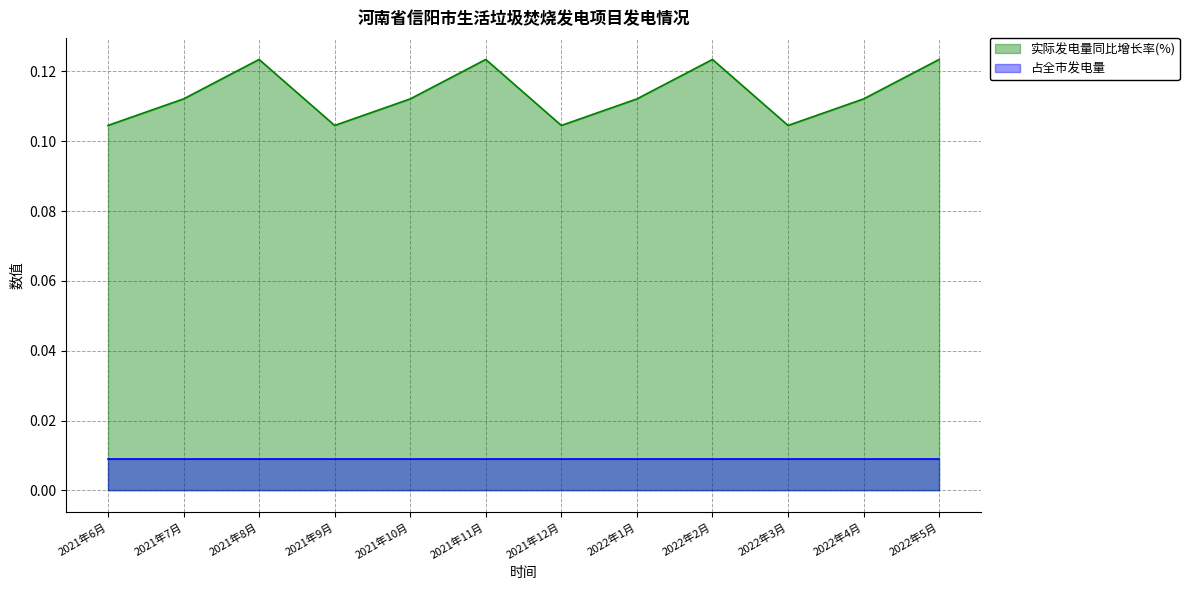

List the labels in order of value, smallest first.

2021年6月, 2021年9月, 2021年12月, 2022年3月, 2021年7月, 2021年10月, 2022年1月, 2022年4月, 2021年8月, 2021年11月, 2022年2月, 2022年5月